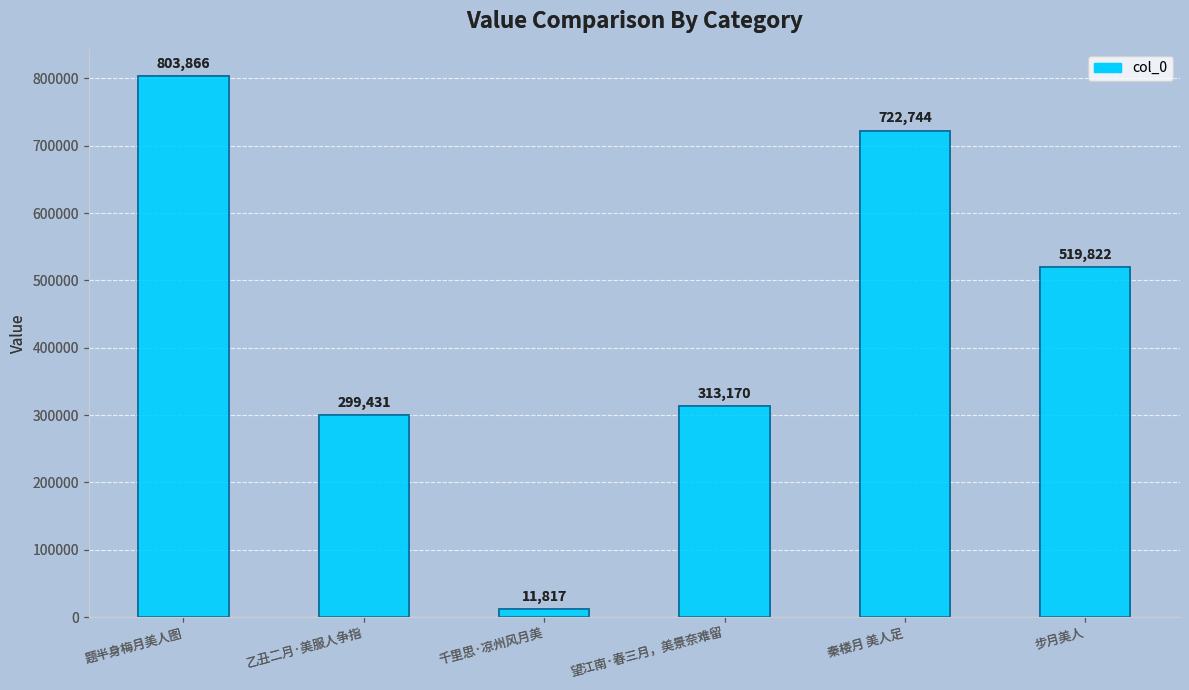

Reading right to left, extract all data points from this chart.

519822	722744	313170	11817	299431	803866